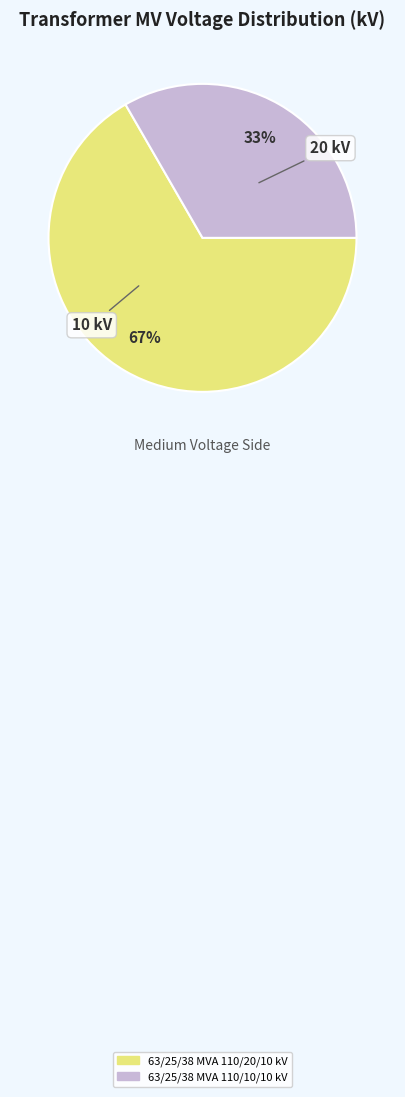

Rank the categories by value from lowest to highest.

63/25/38 MVA 110/10/10 kV, 63/25/38 MVA 110/20/10 kV